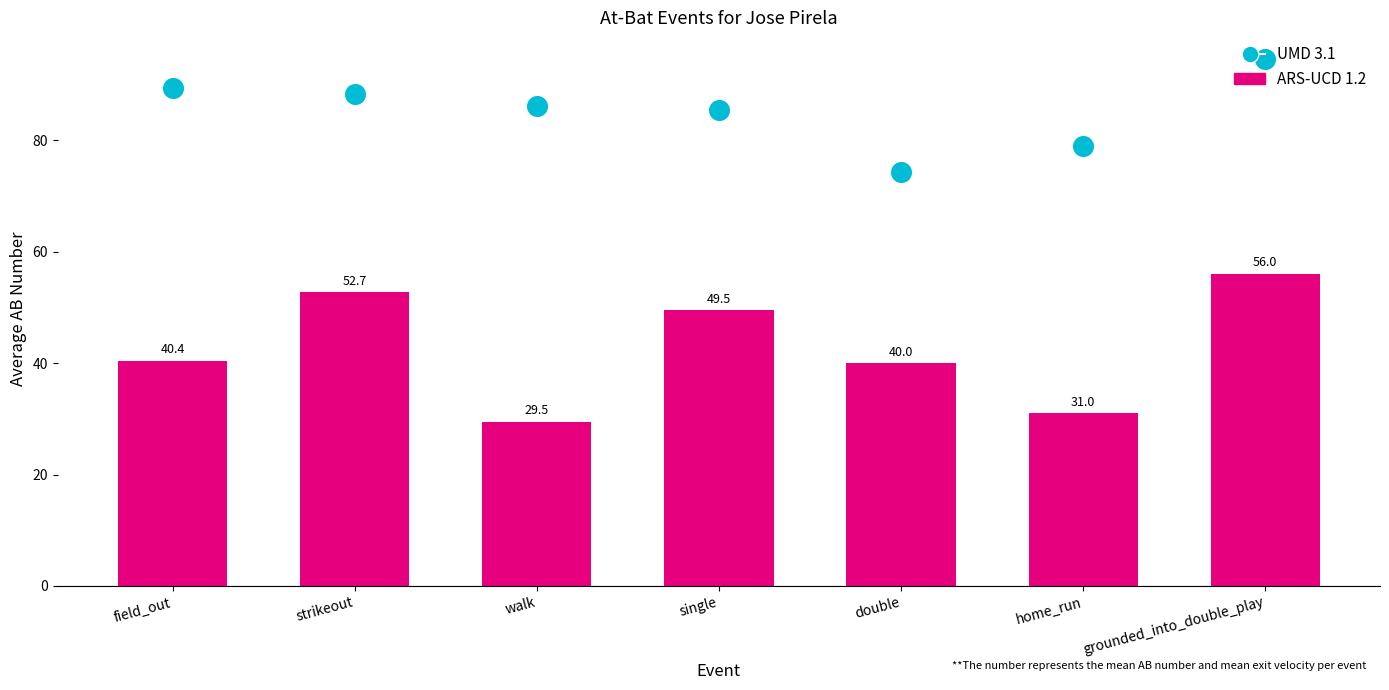

Which series has the largest total across all categories?

UMD 3.1